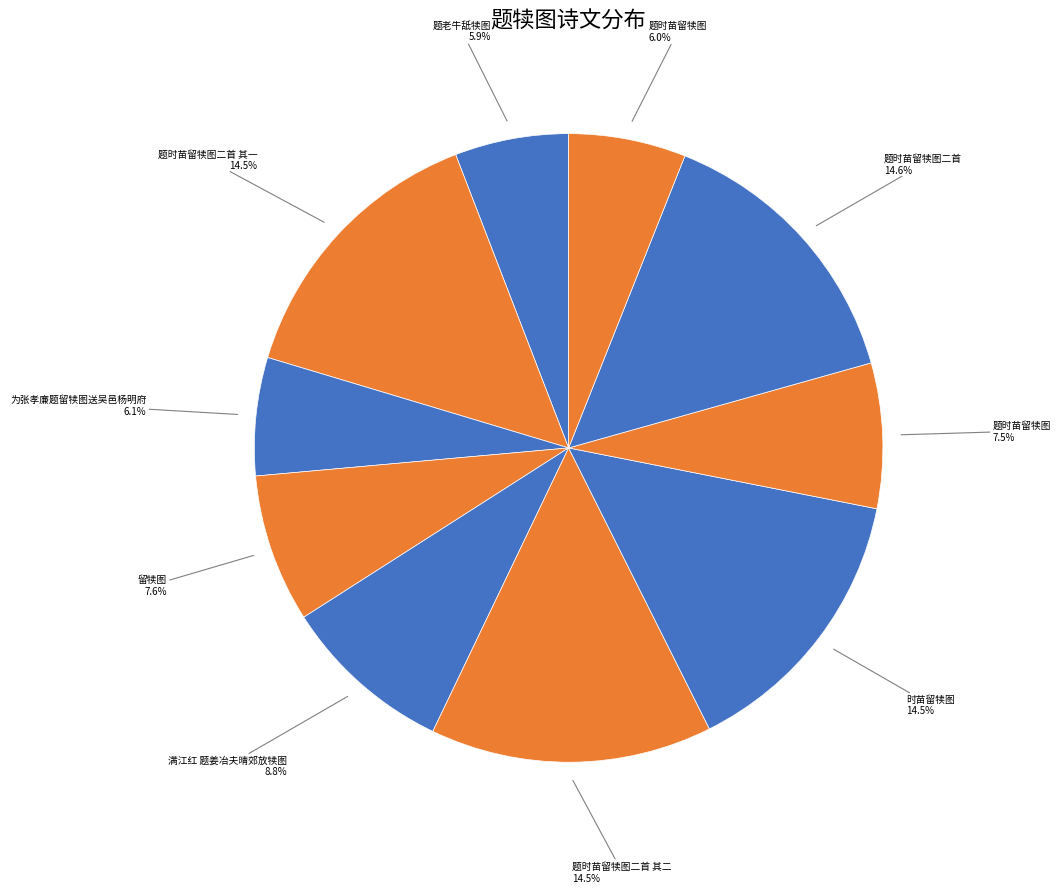

Which slice is the smallest?

题老牛舐犊图